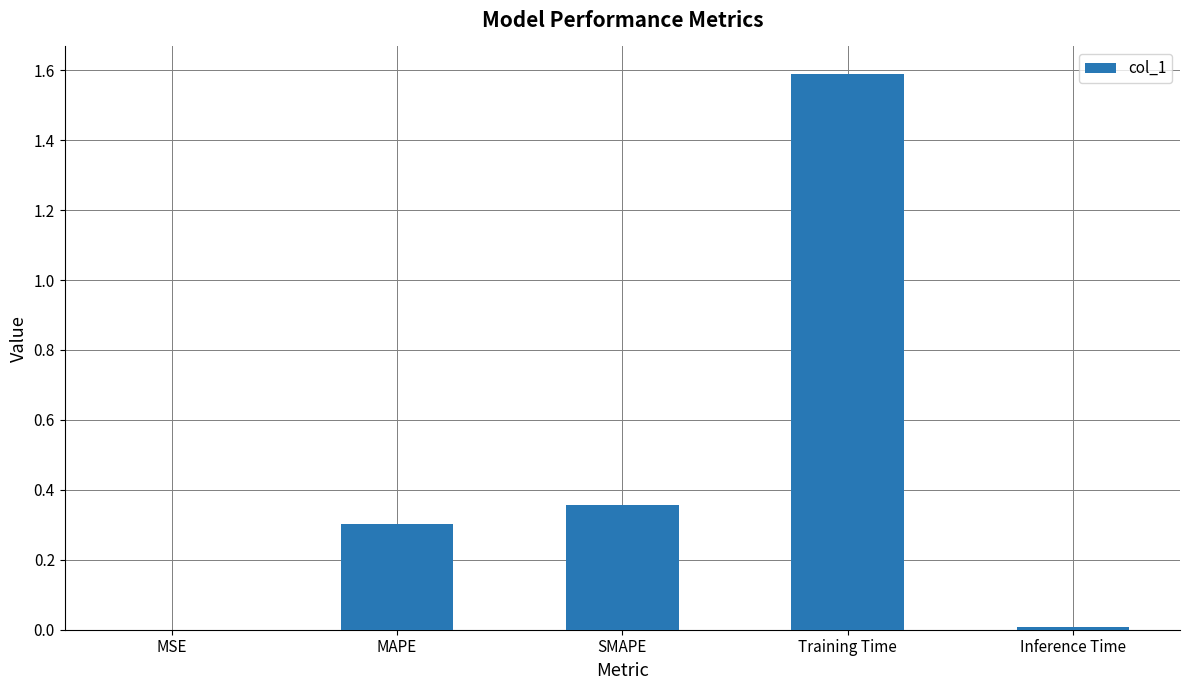

What is the change in value from MAPE to SMAPE?

+0.1